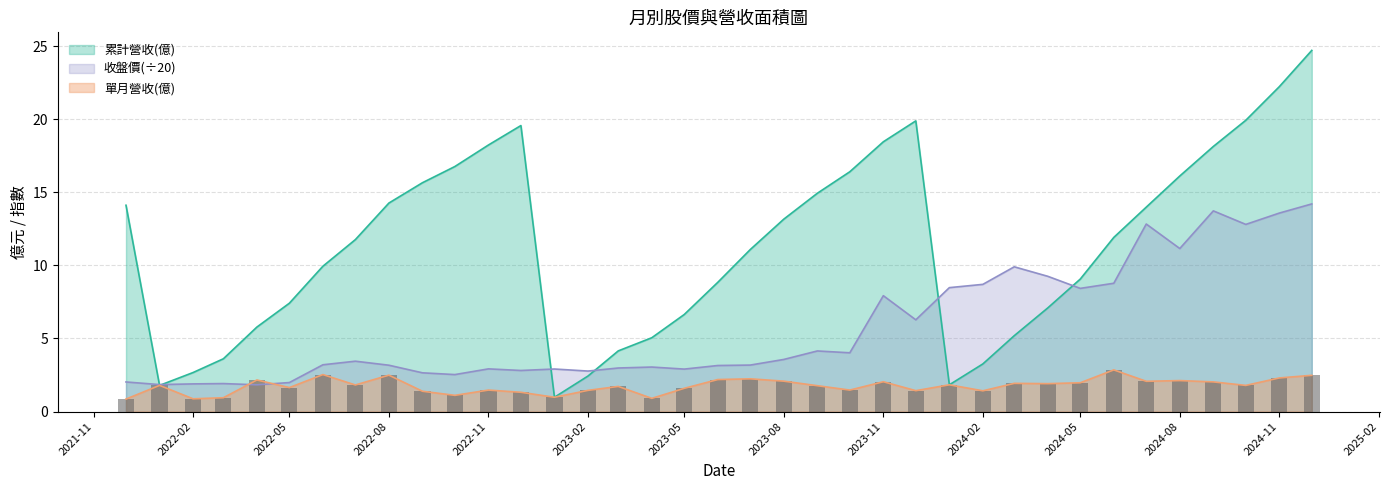

Is it true that 累計營收(億) equals 14.3 at 2022-08?

True